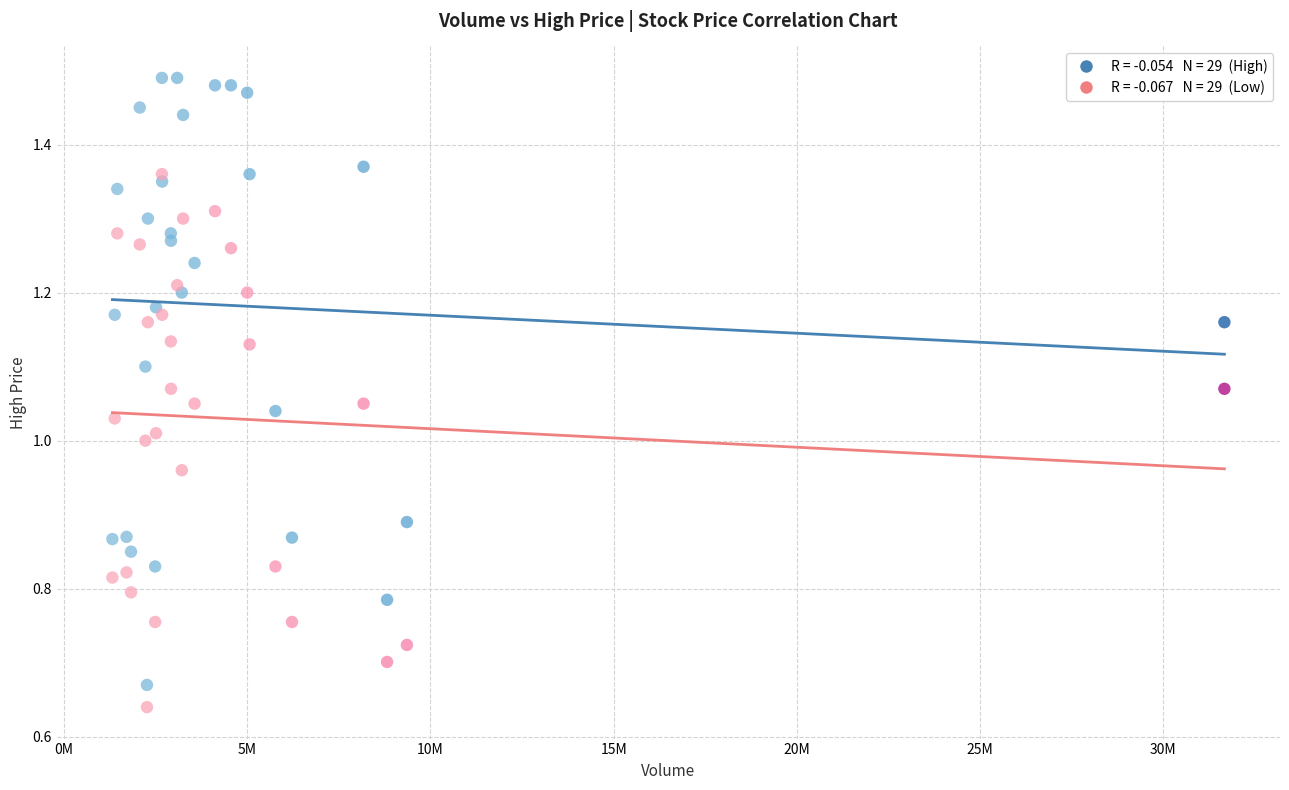

Across all data points, what is the range of X values (max minus min)?

30345800.0